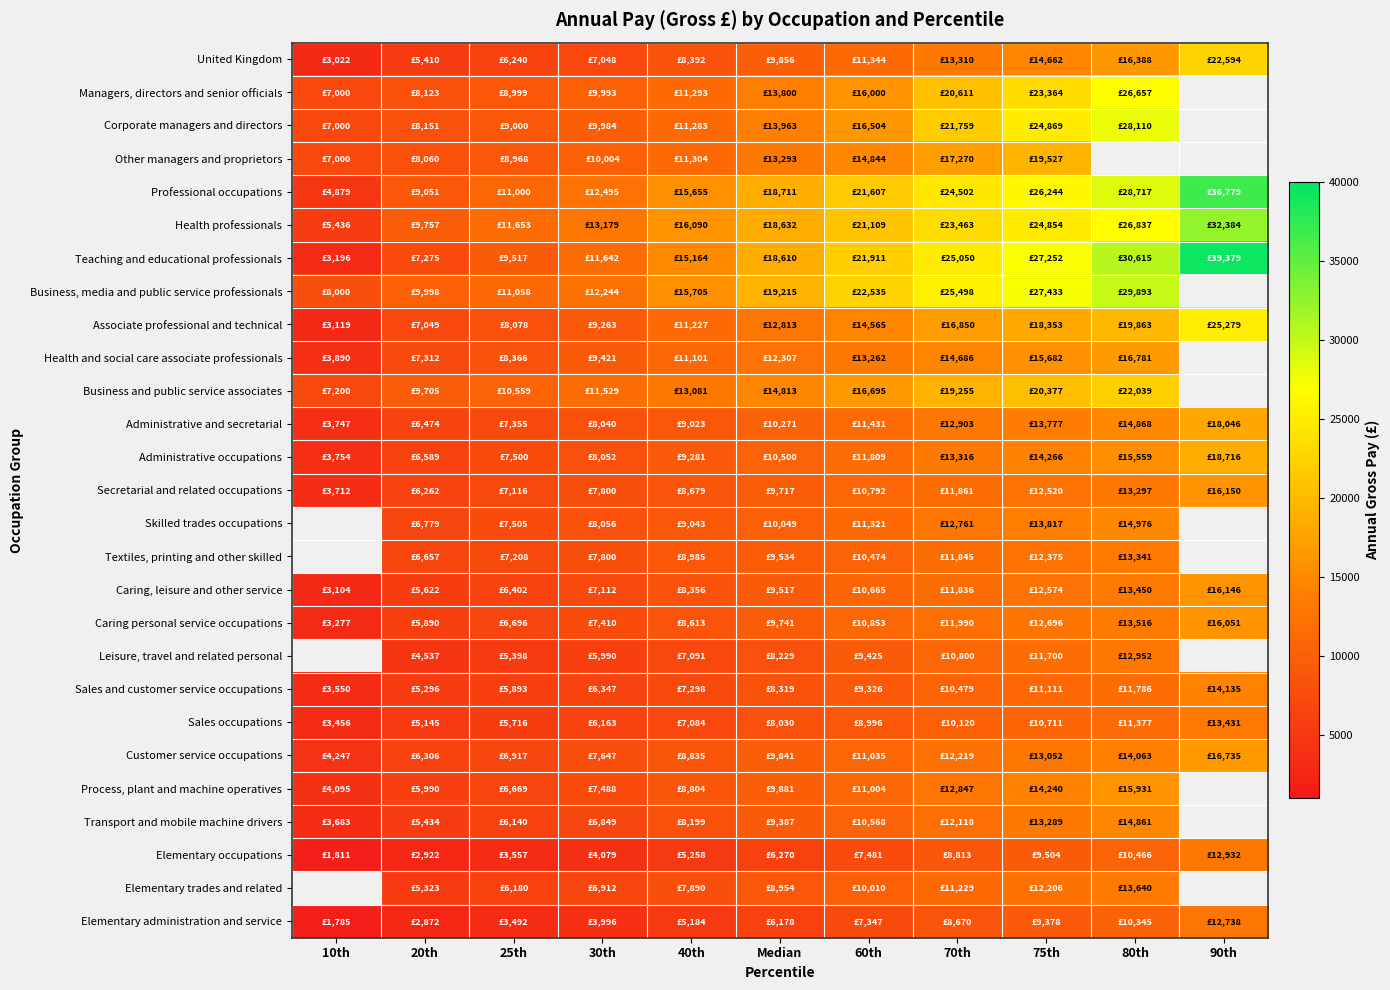

What is the maximum value shown in the chart?

39379.0